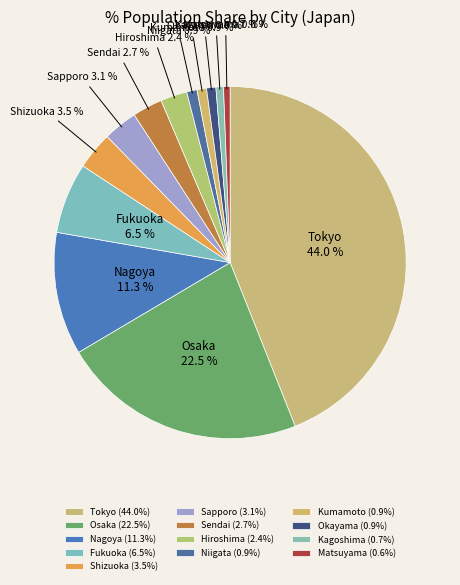

Which has a higher value, Kagoshima or Shizuoka?

Shizuoka